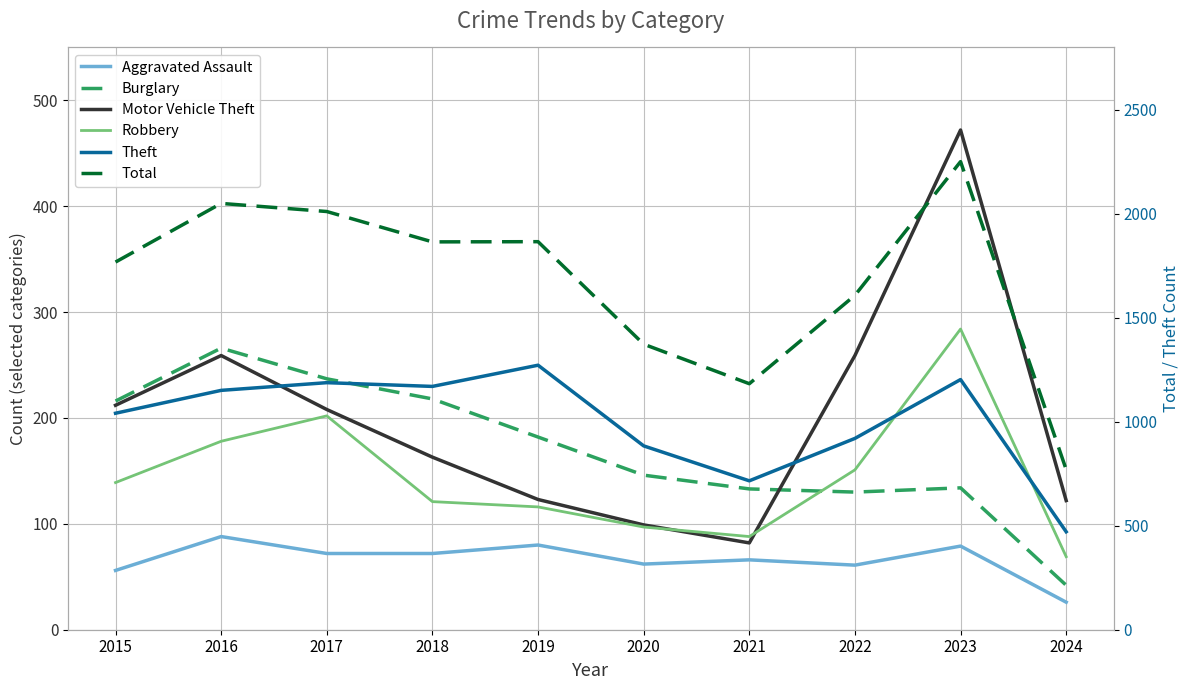

Reading right to left, what are all the values shown in this chart?

Aggravated Assault: 2024=26	2023=79	2022=61	2021=66	2020=62	2019=80	2018=72	2017=72	2016=88	2015=56
Burglary: 2024=42	2023=134	2022=130	2021=133	2020=146	2019=182	2018=218	2017=237	2016=266	2015=216
Motor Vehicle Theft: 2024=122	2023=472	2022=259	2021=82	2020=99	2019=123	2018=163	2017=208	2016=259	2015=212
Robbery: 2024=69	2023=284	2022=151	2021=88	2020=97	2019=116	2018=121	2017=202	2016=178	2015=139
Theft: 2024=471	2023=1203	2022=920	2021=716	2020=884	2019=1272	2018=1170	2017=1188	2016=1151	2015=1041
Total: 2024=770	2023=2251	2022=1608	2021=1183	2020=1373	2019=1866	2018=1865	2017=2011	2016=2050	2015=1768